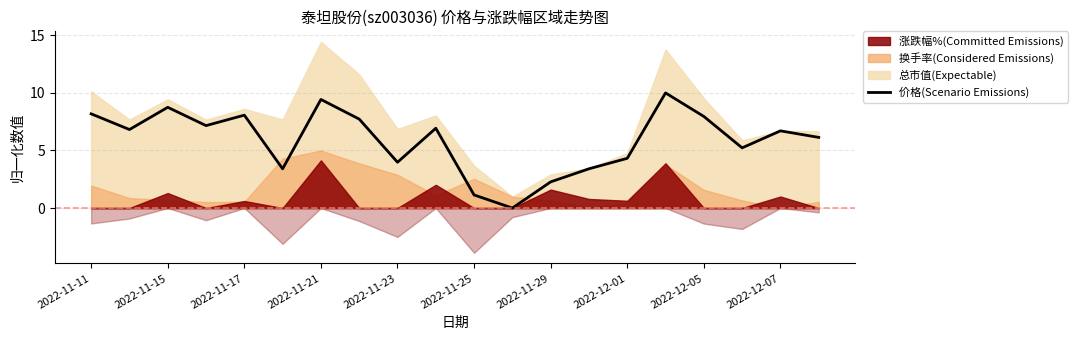

True or false: there are more than 2 points higher than both neighbors.

True